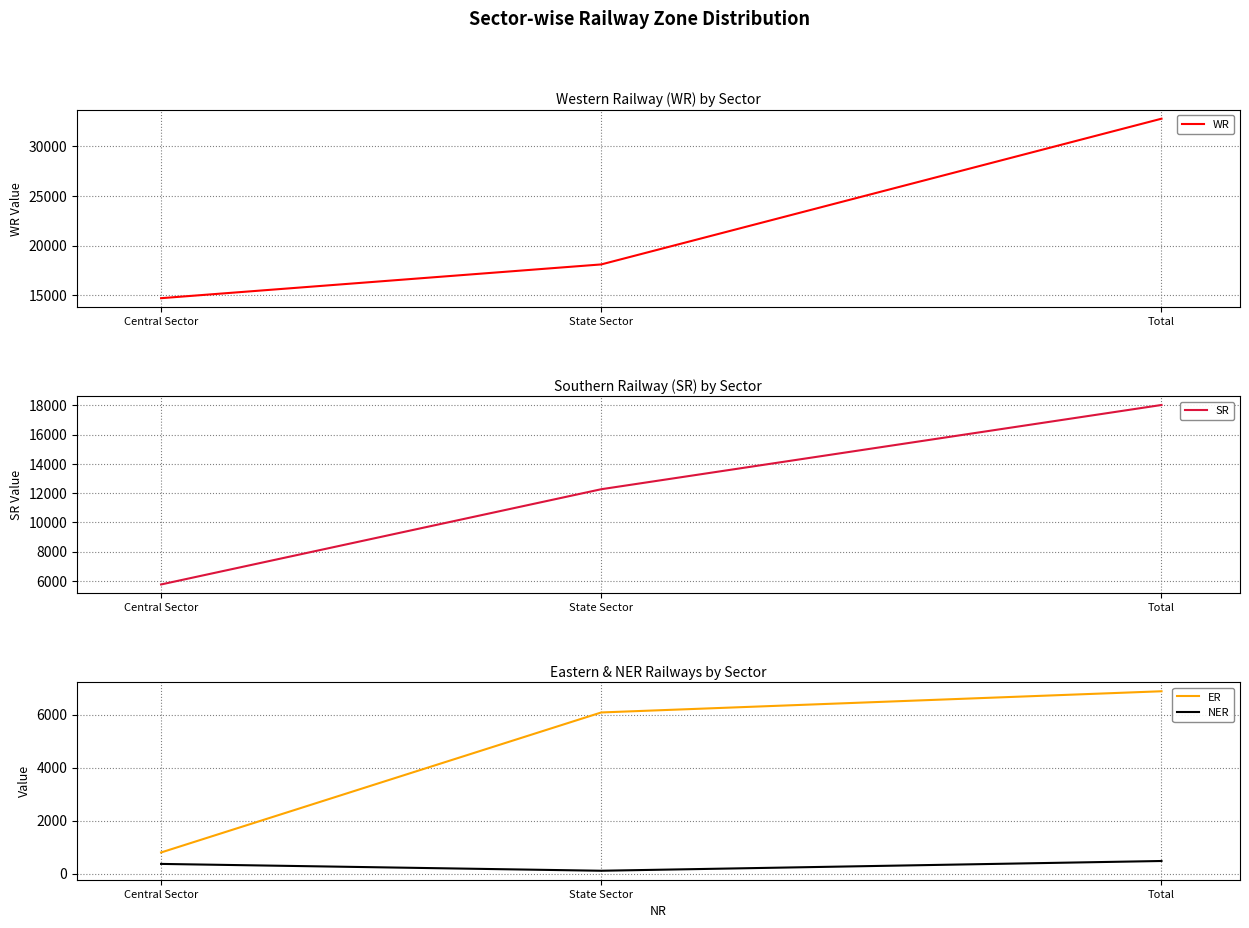

Does the chart have visible grid lines?

Yes